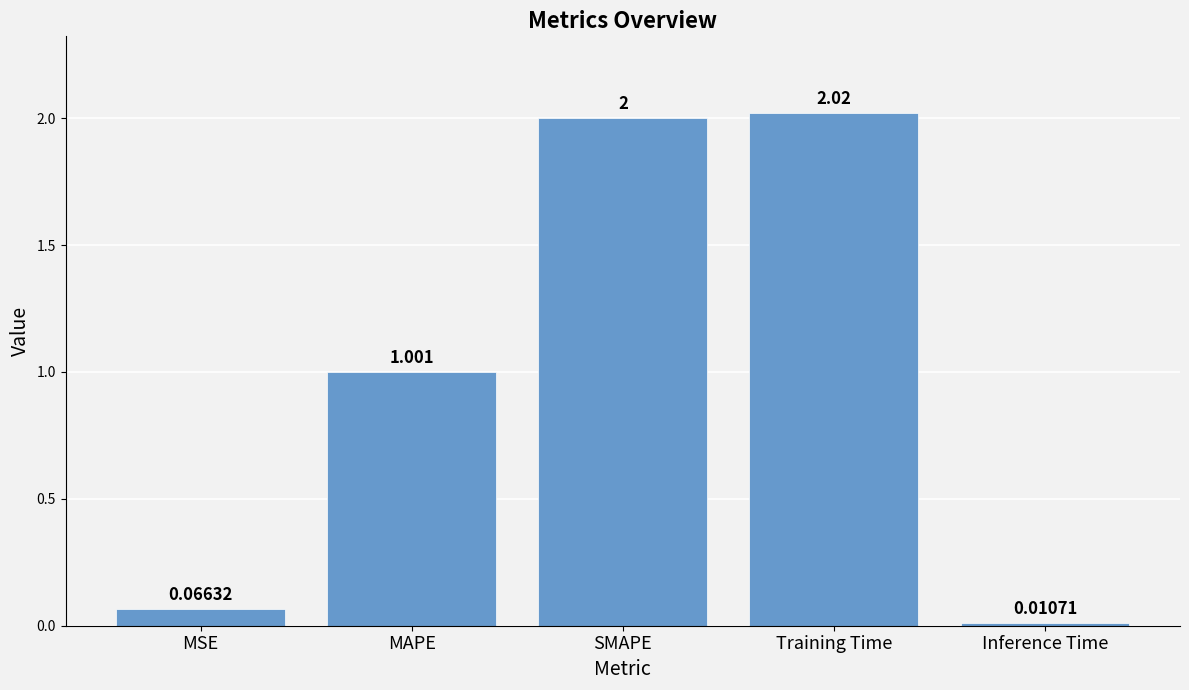

What is the difference between the maximum and minimum values?

2.0